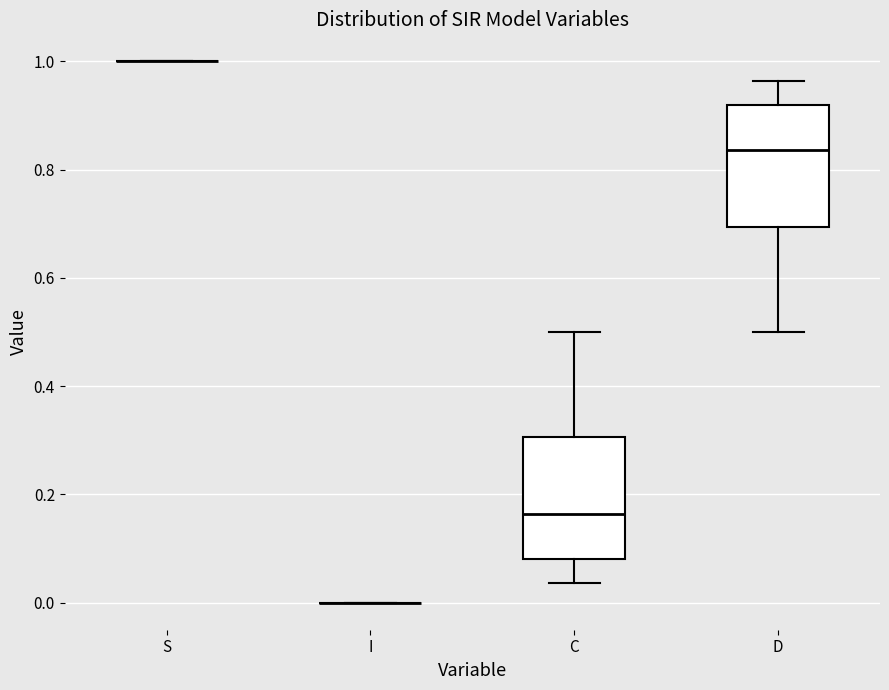

Where does the upper whisker of the box for C end on the y-axis? The values are not printed on the chart, so give them approximately, as read against the axis.

0.50